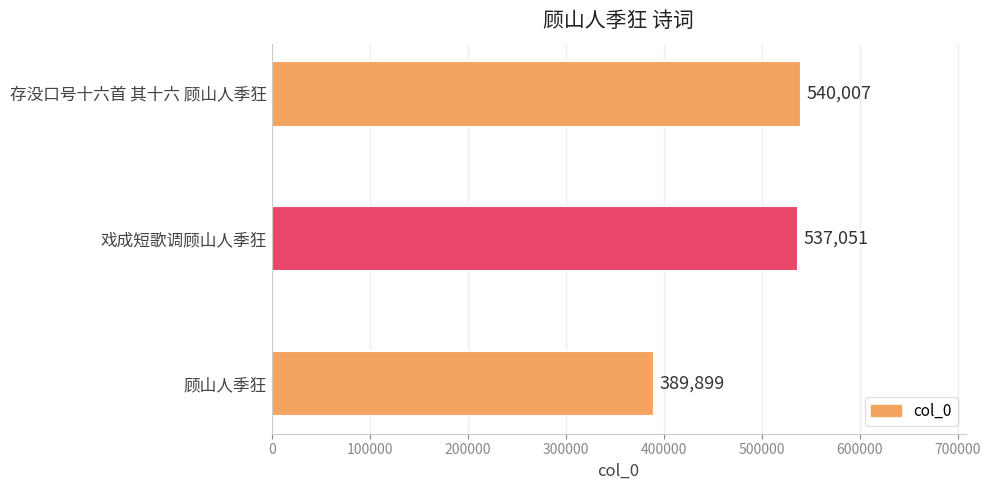

Does the chart contain any negative values?

No